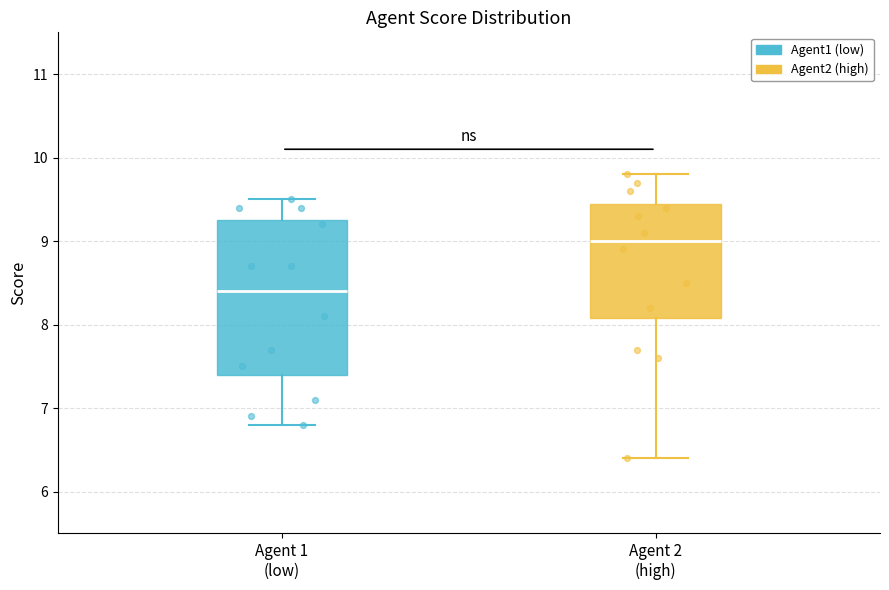

Reading left to right, read every box against the y-axis: the position of its median line, the range the box covers, and the ends of its whiskers. The values are not printed on the chart, so give them approximately, as read against the axis.

Agent 1 (low): median 8.4, box 7.4 to 9.3, whiskers 6.8 to 9.5
Agent 2 (high): median 9.0, box 8.1 to 9.5, whiskers 6.4 to 9.8